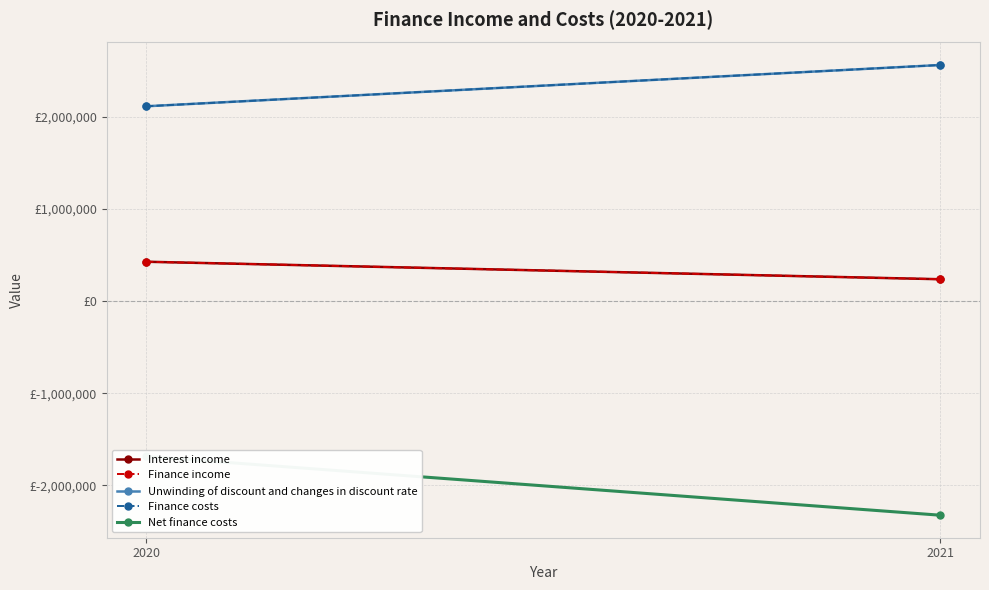

What is the difference between the maximum and minimum values in the Net finance costs series?

637180